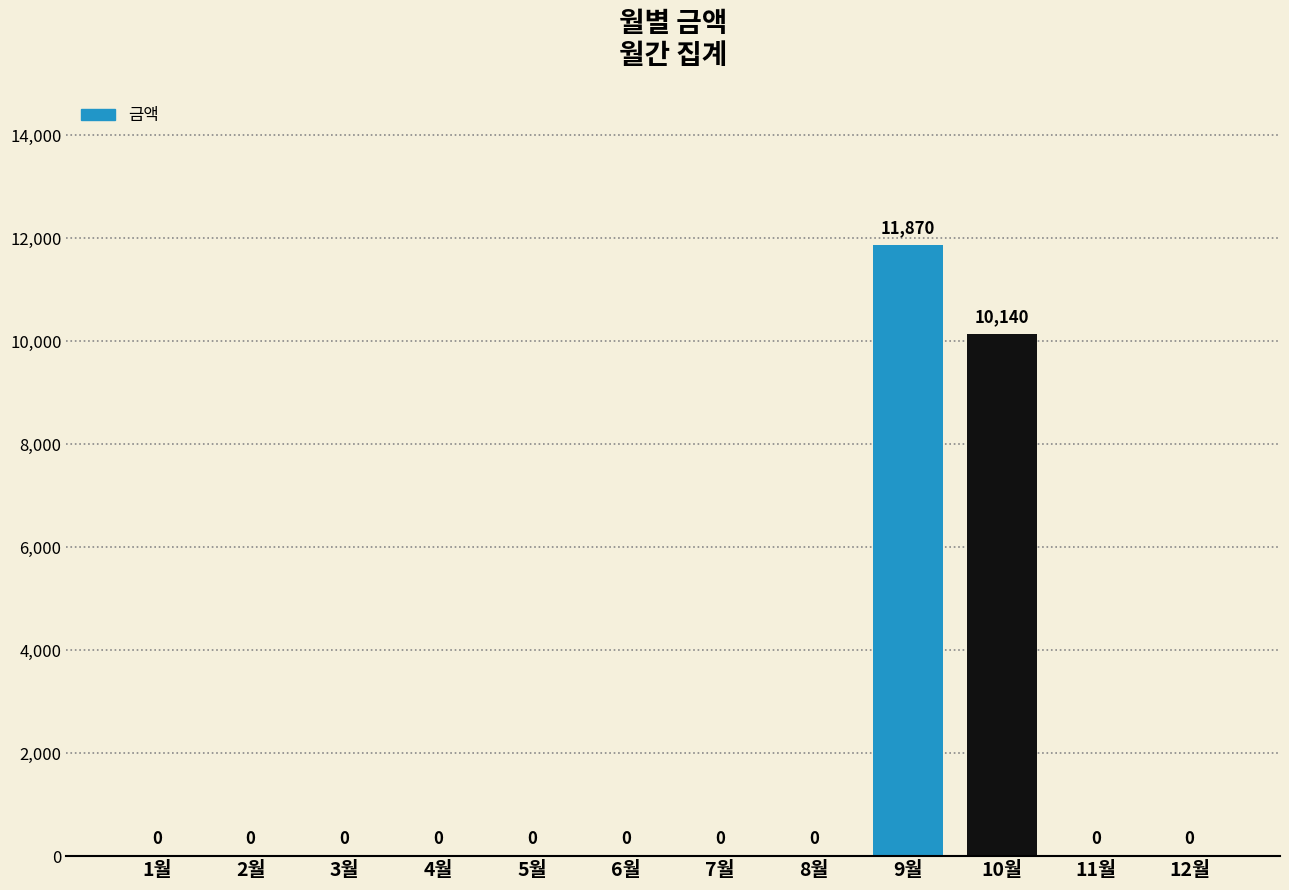

The chart shows a value of -4021 at 1월. True or false?

False